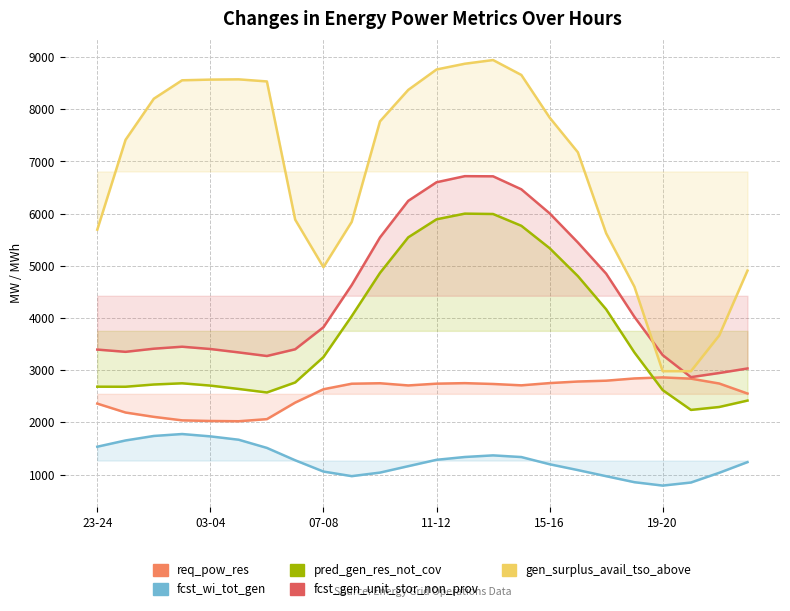

After their last crossing, which series has the higher values: fcst_gen_unit_stor_non_prov or gen_surplus_avail_tso_above?

gen_surplus_avail_tso_above